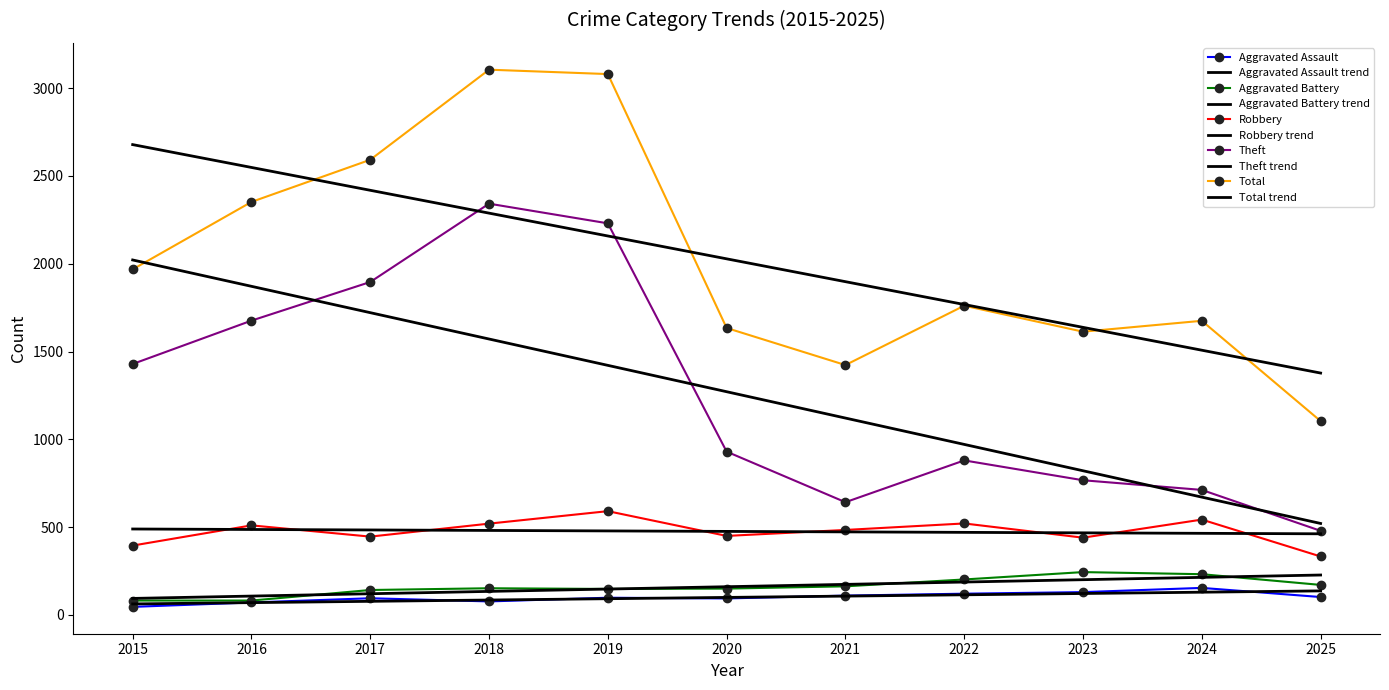

How many lines are shown in the chart?

5